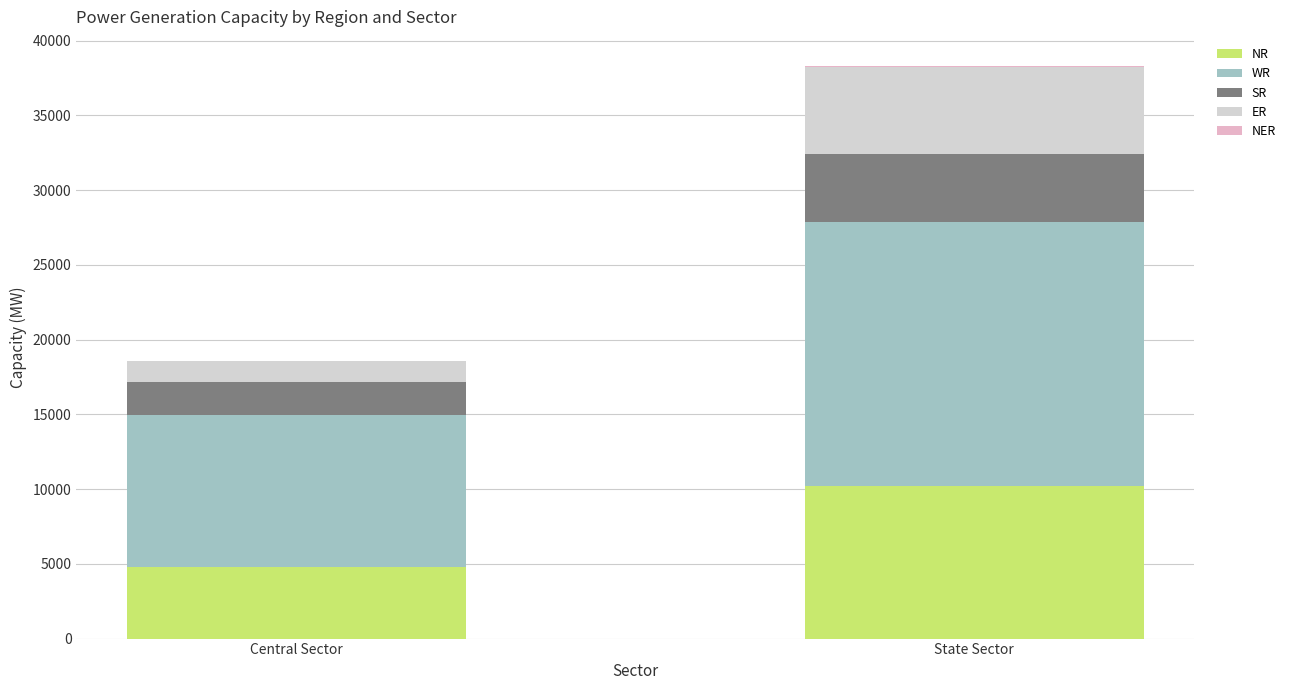

What is the label of the 1st bar from the right?

State Sector